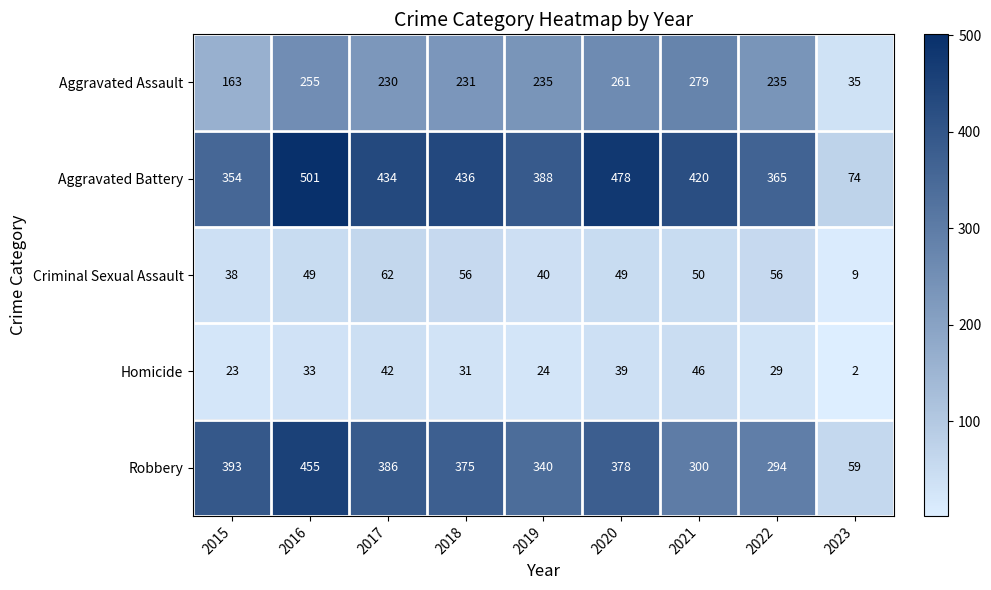

Read the Aggravated Assault value at 2021.

279